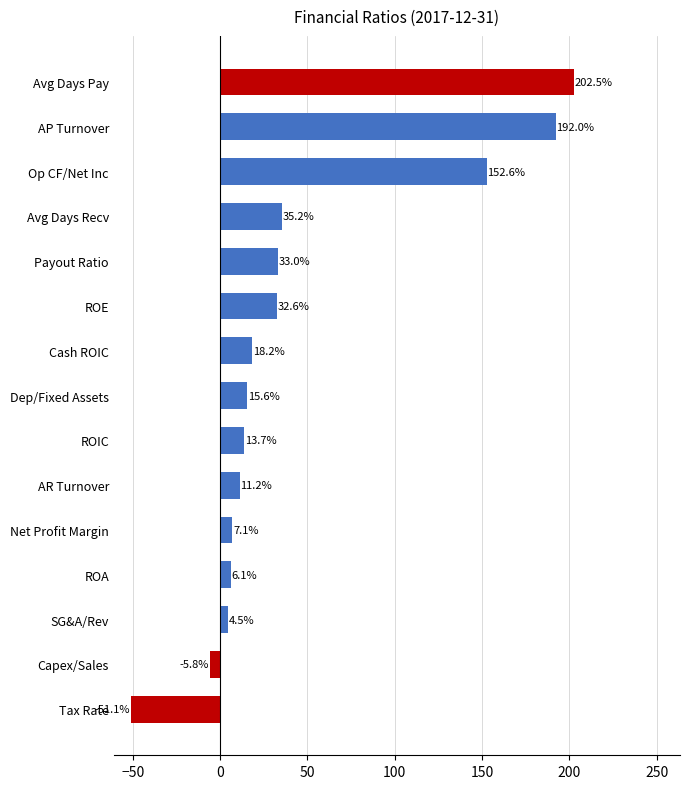

The value at AR Turnover is 11.2. True or false?

True